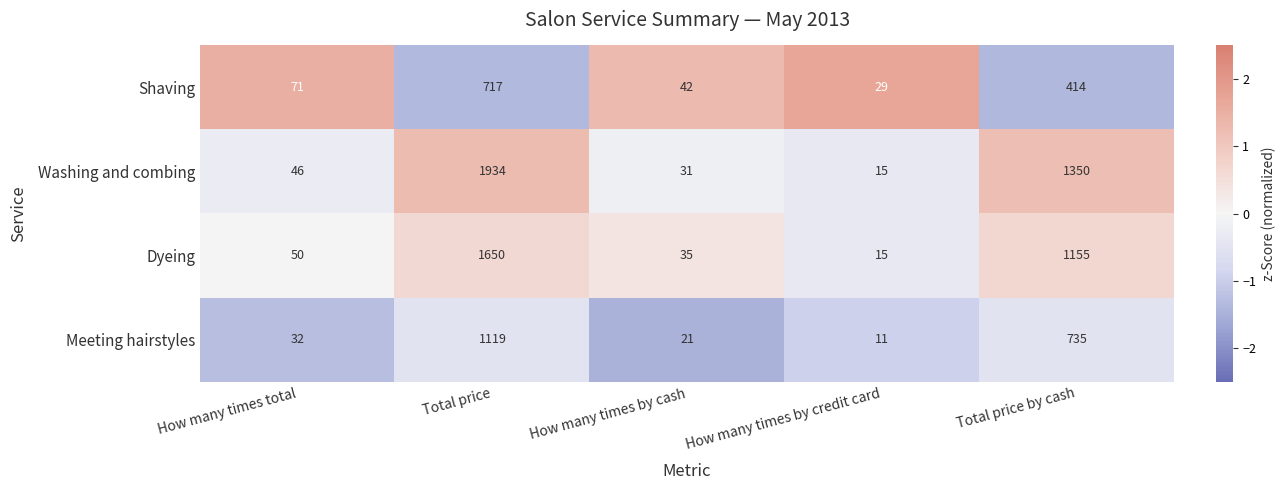

At which category does the chart reach its minimum across all series?

How many times by credit card